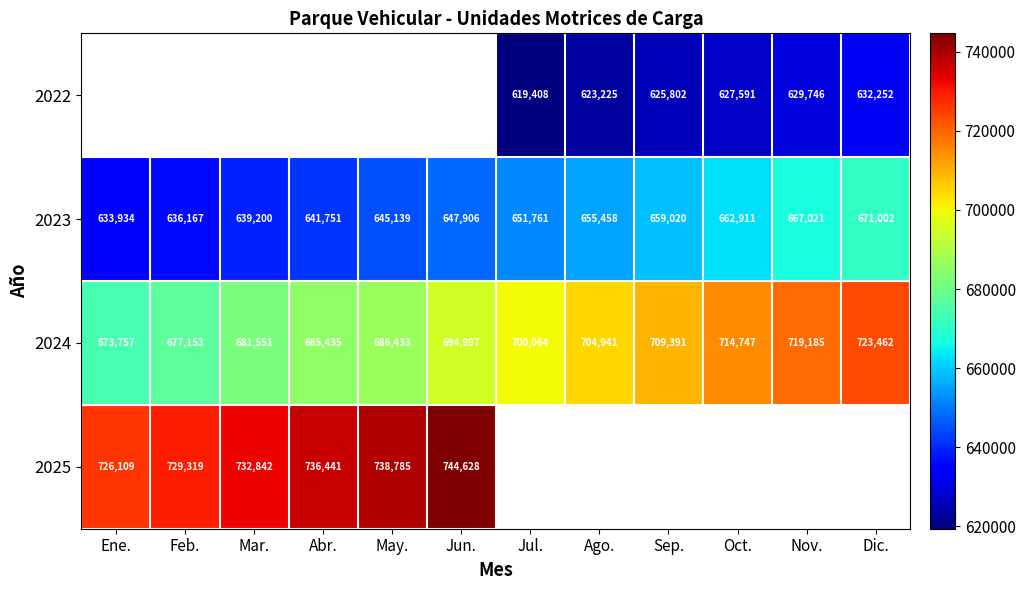

Is the value of 2025 at Feb. greater than the value of 2023 at Nov.?

Yes